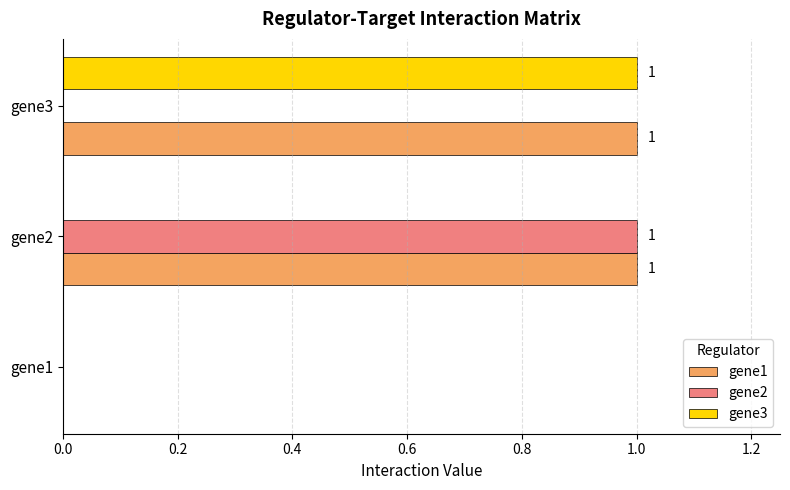

How many gene2 values are between 0 and 1?

3